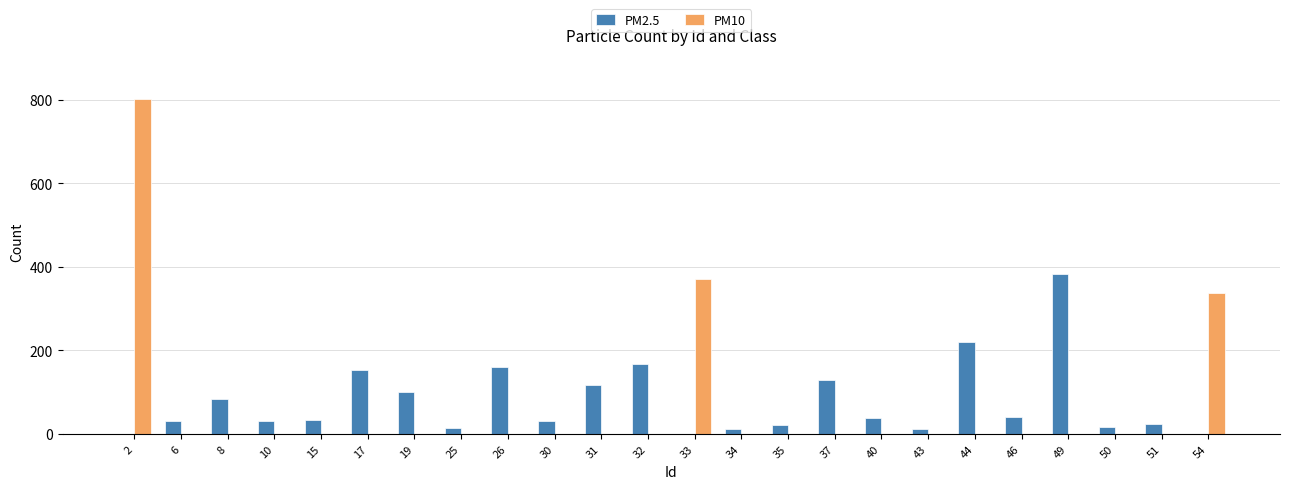

How many groups of bars are there?

24